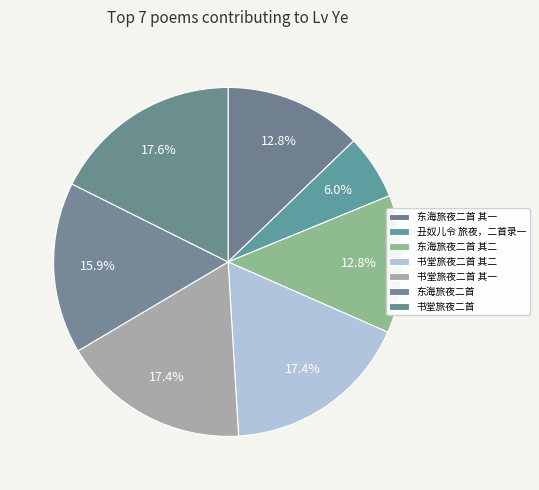

How many slices are in this pie chart?

7